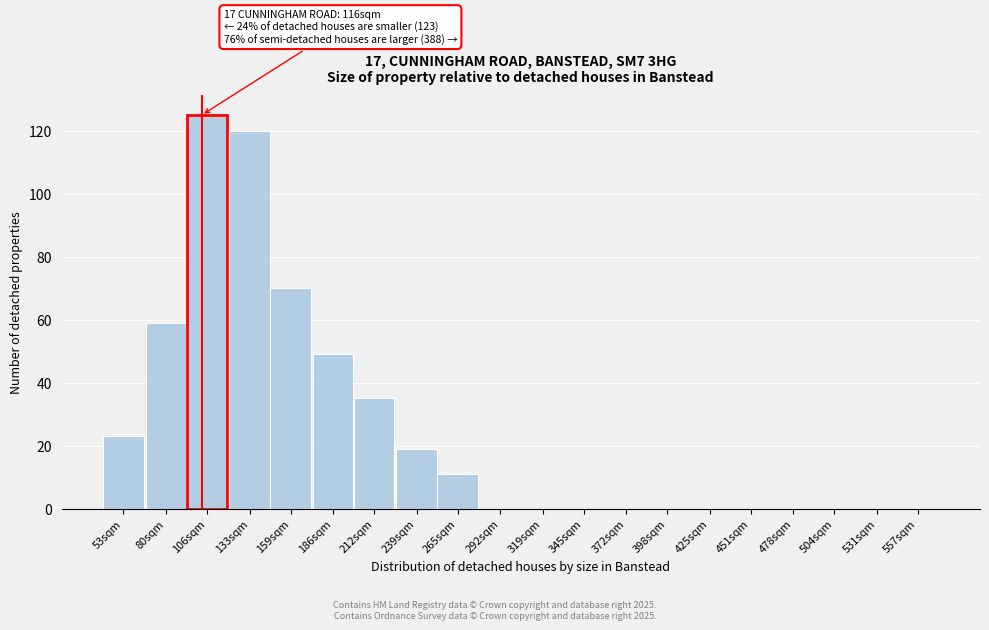

Reading right to left, extract all data points from this chart.

557sqm=0	531sqm=0	504sqm=0	478sqm=0	451sqm=0	425sqm=0	398sqm=0	372sqm=0	345sqm=0	319sqm=0	292sqm=0	265sqm=11	239sqm=19	212sqm=35	186sqm=49	159sqm=70	133sqm=120	106sqm=125	80sqm=59	53sqm=23